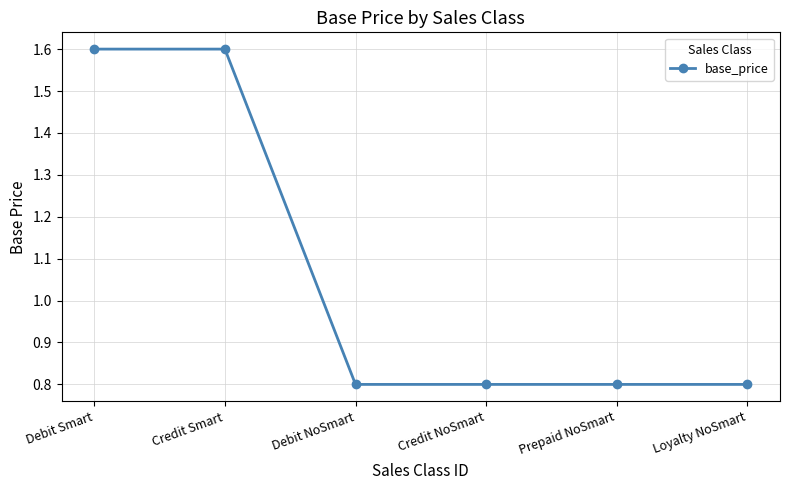

Reading right to left, transcribe all the data shown in this chart.

0.8	0.8	0.8	0.8	1.6	1.6